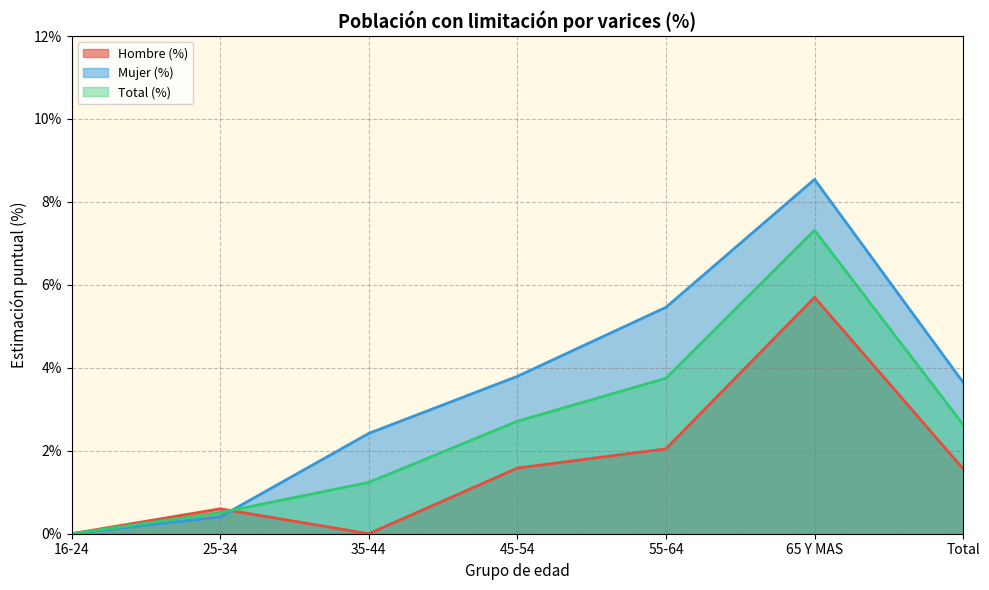

Is it true that Total (%) equals 2.7 at 45-54?

True